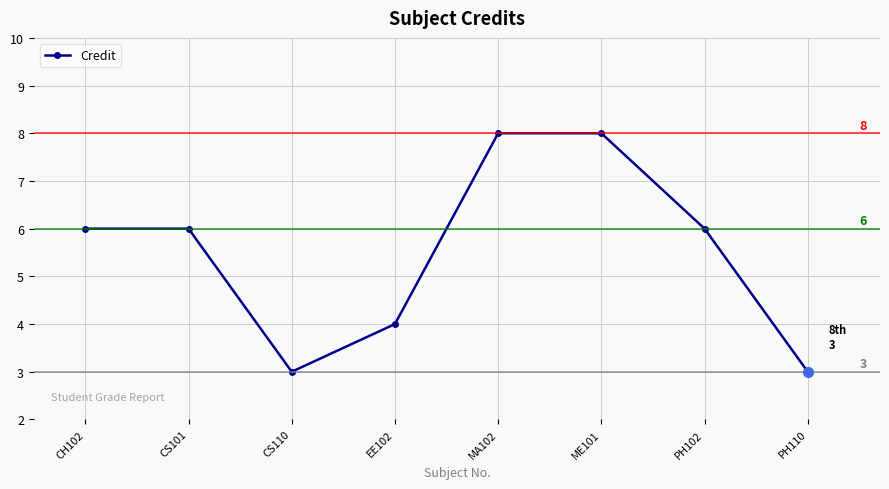

What is the label of the 2nd point from the left?

CS101